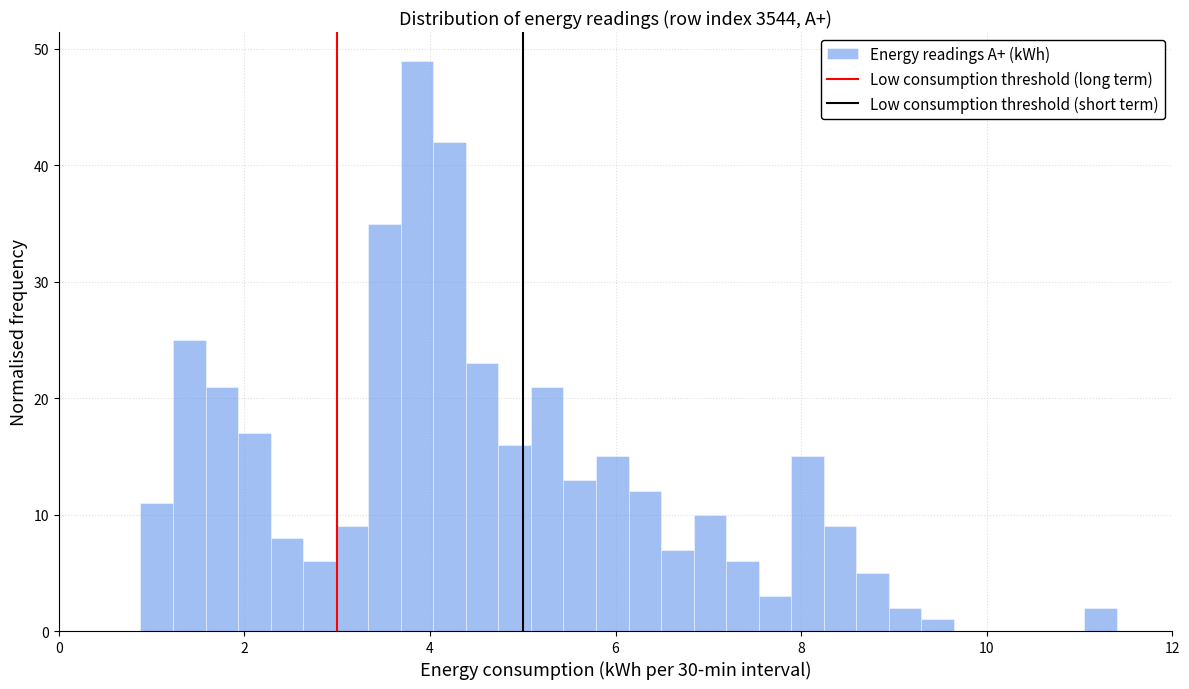

Read against the x-axis, roughly where is the centre of the tallest bar?

3.8